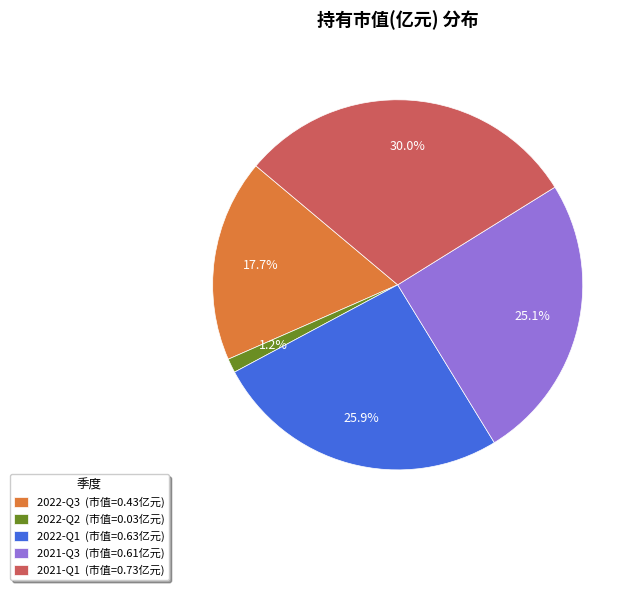

Combined, what portion of the pie is 2022-Q2 and 2022-Q3?

18.9%